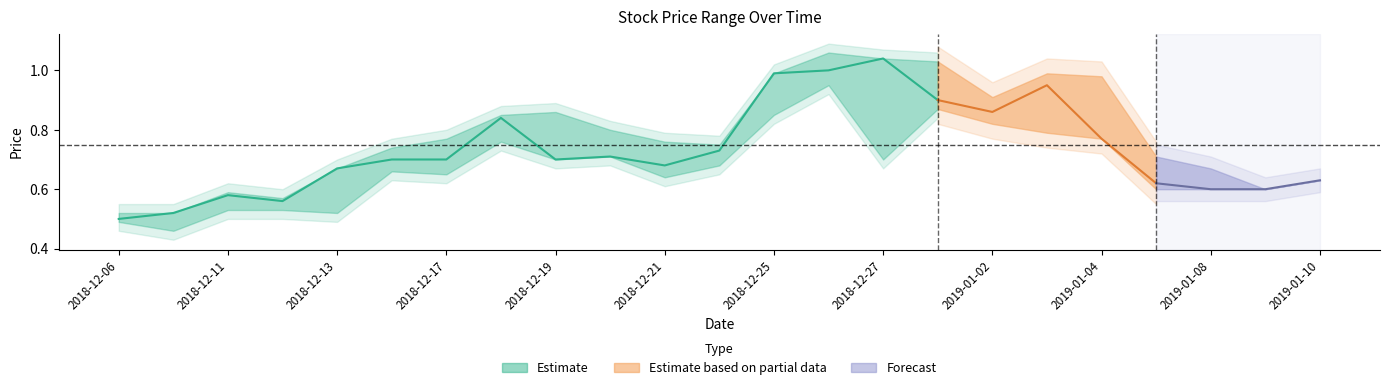

At which label does High reach its peak?

2018-12-26